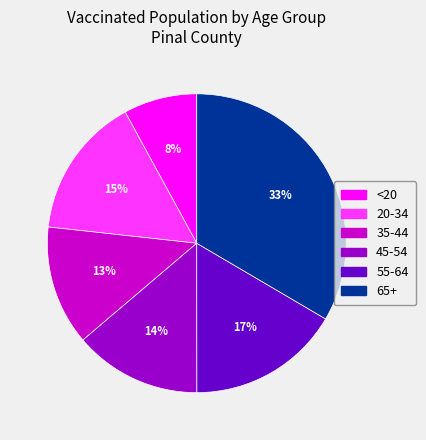

The 20-34 slice represents 15% of the pie. True or false?

True